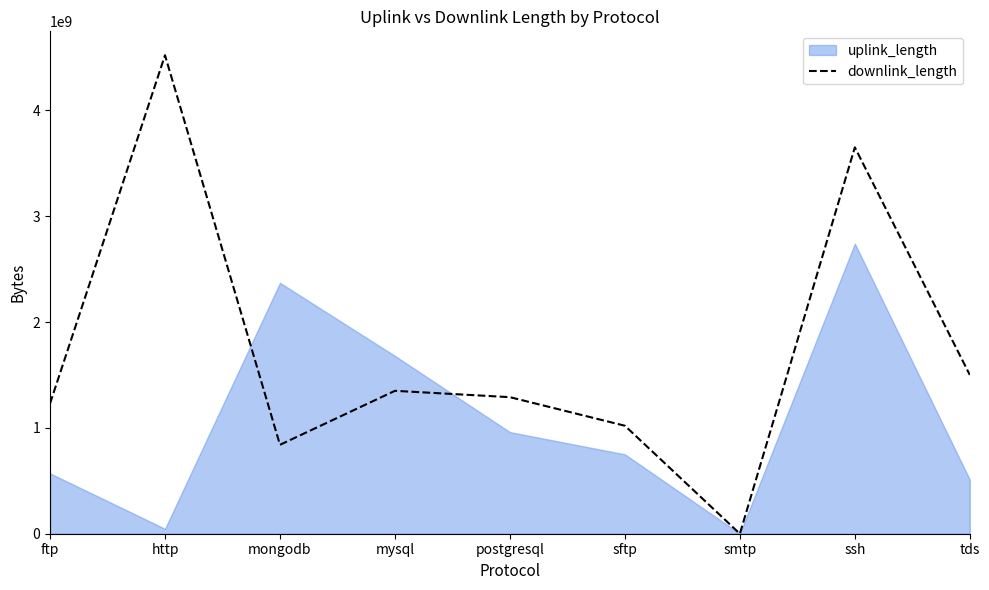

What is the label of the 8th point from the right?

http